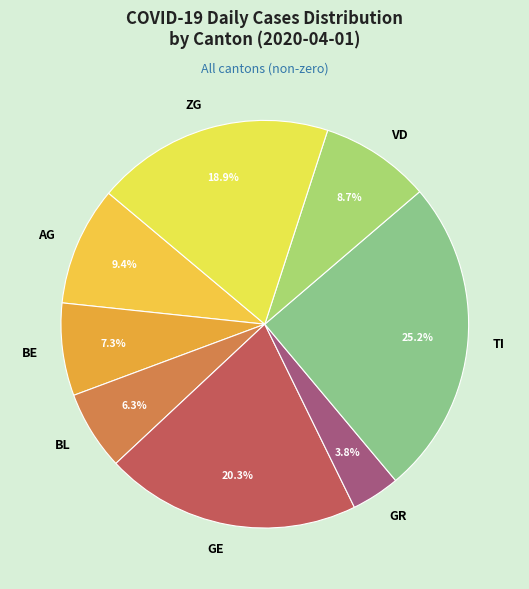

Does any single category account for the majority?

No